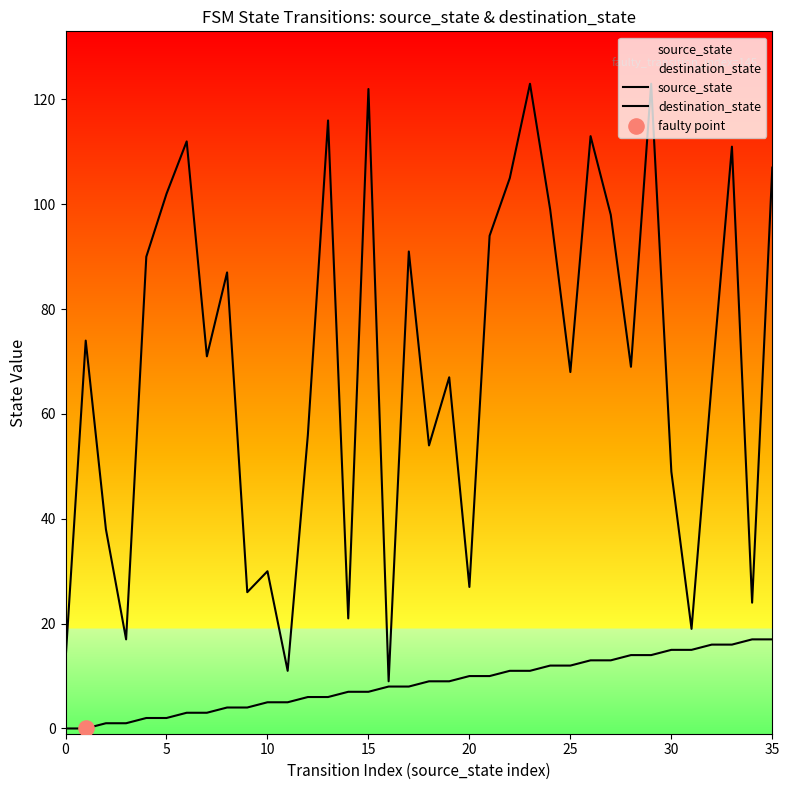

At how many categories does at least one series exceed 93?

13